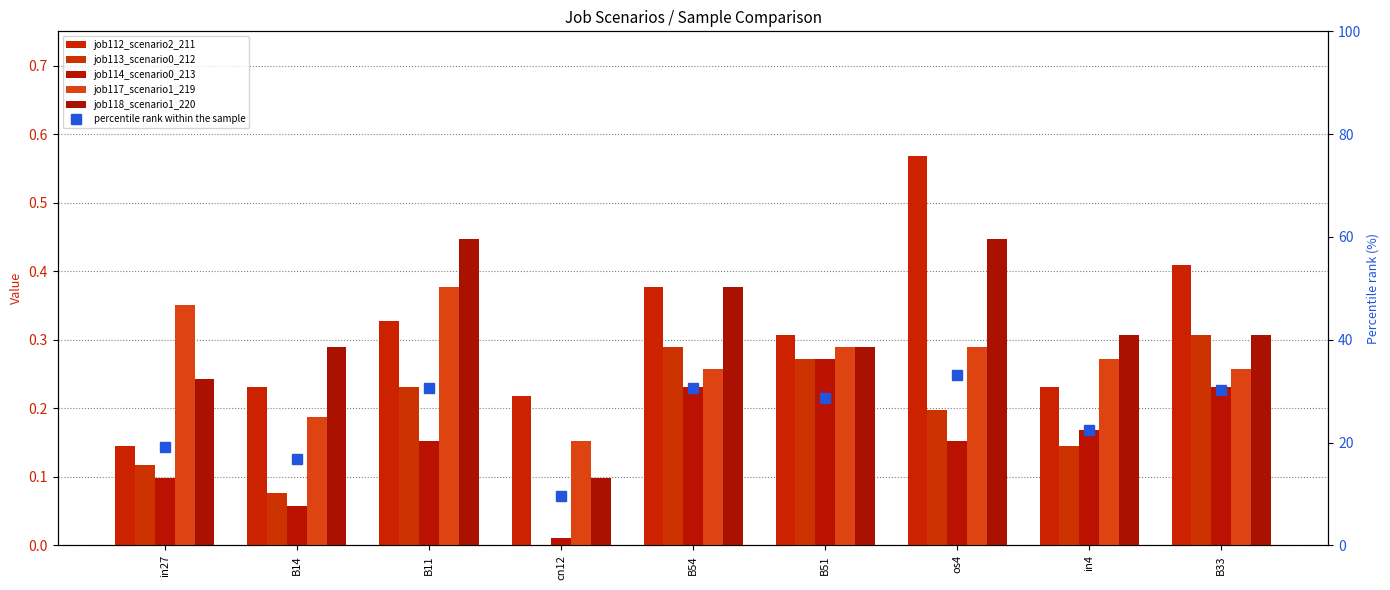

What value does the job112_scenario2_211 series have at B51?

0.3